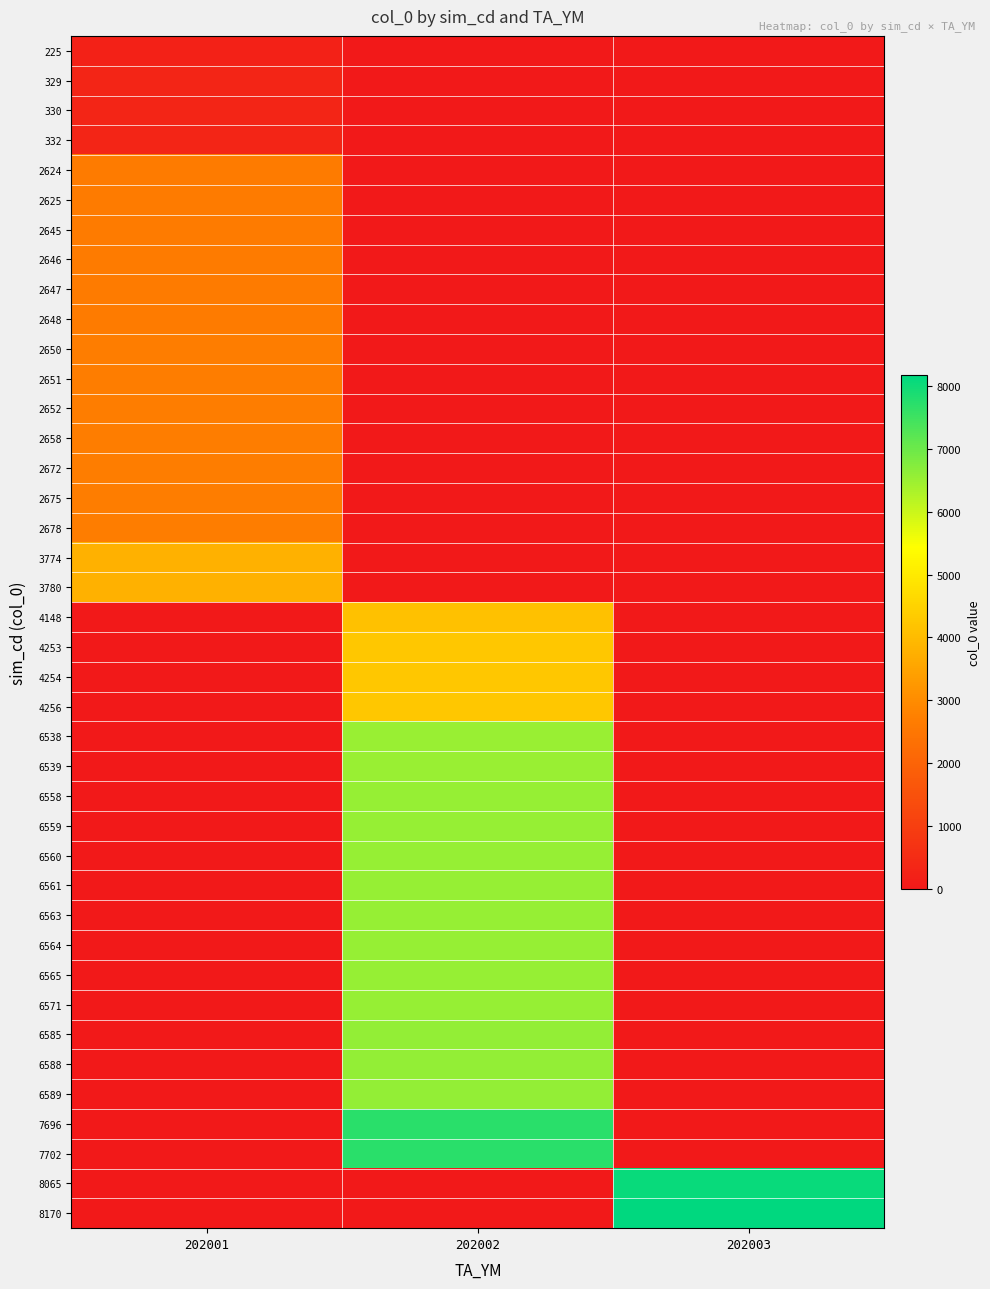

Which series changed the most between 202001 and 202002?

7702